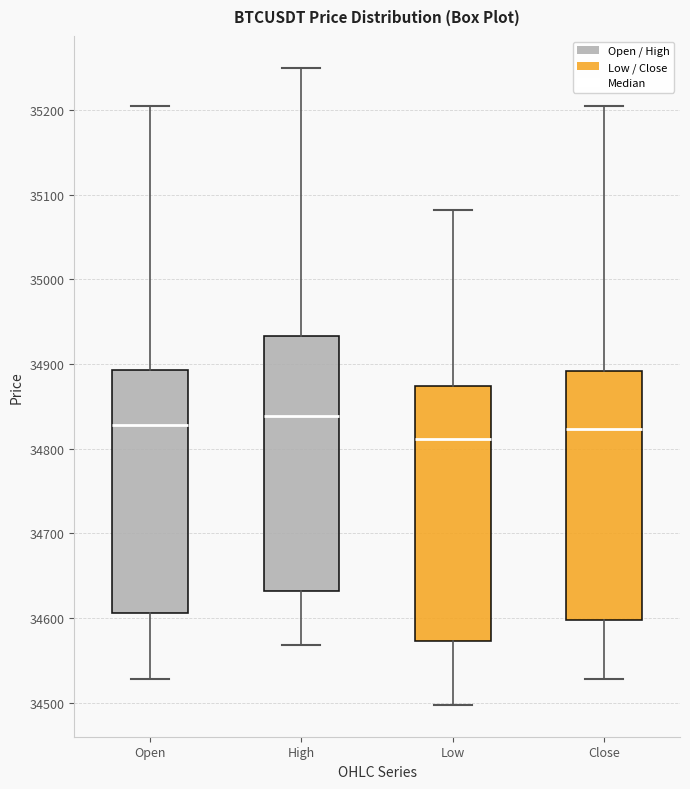

Reading left to right, transcribe this box plot: for each box, give where its median line is, the range the box spans, and where its two whiskers end, as read against the y-axis. The values are not printed on the chart, so give them approximately, as read against the axis.

Open: median 34830, box 34610 to 34890, whiskers 34530 to 35200
High: median 34840, box 34630 to 34930, whiskers 34570 to 35250
Low: median 34810, box 34570 to 34870, whiskers 34500 to 35080
Close: median 34820, box 34600 to 34890, whiskers 34530 to 35200